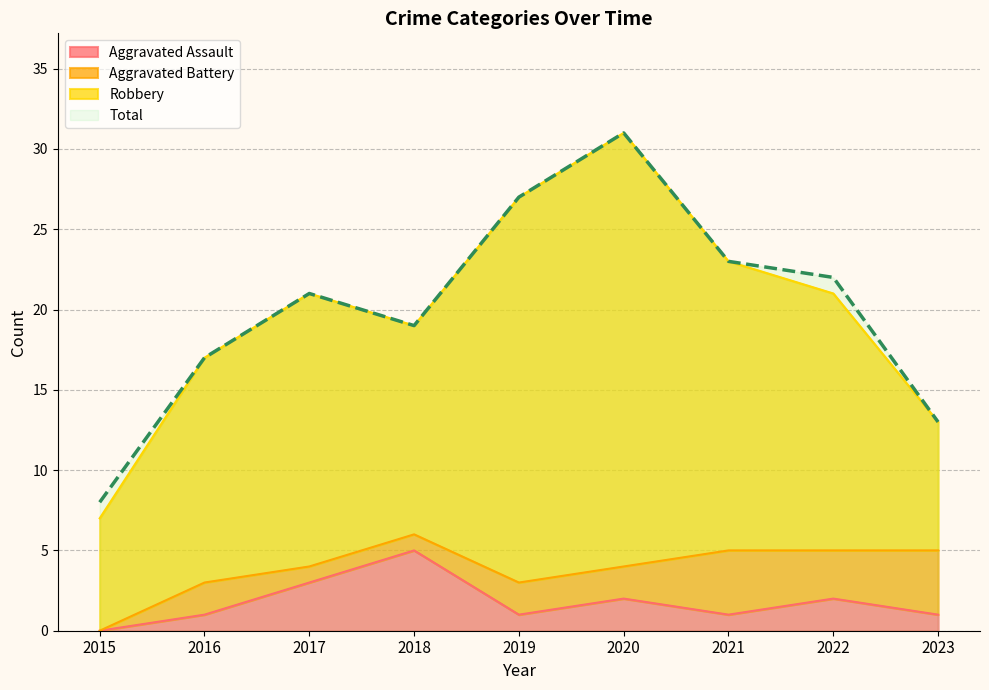

The value of Aggravated Assault at 2019 is 1. True or false?

True